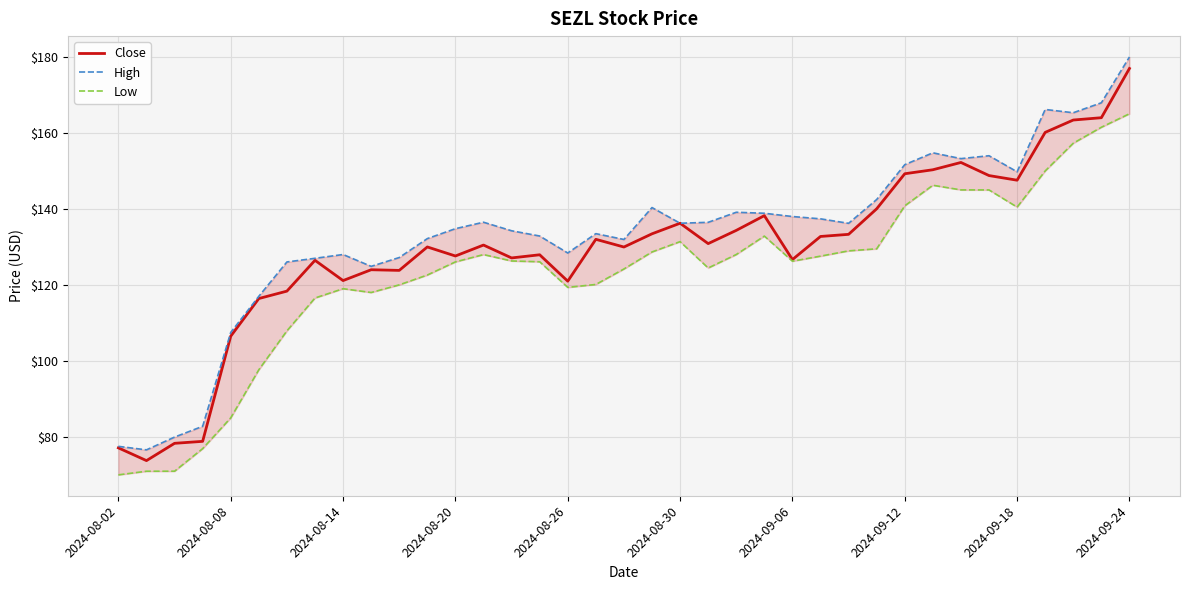

The value of Close at 2024-08-26 is 178.8. True or false?

False